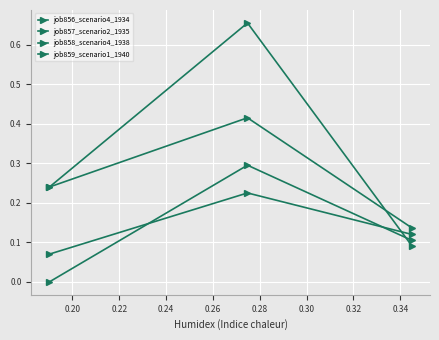

What is the difference between the maximum and minimum values in the job857_scenario2_1935 series?

0.3